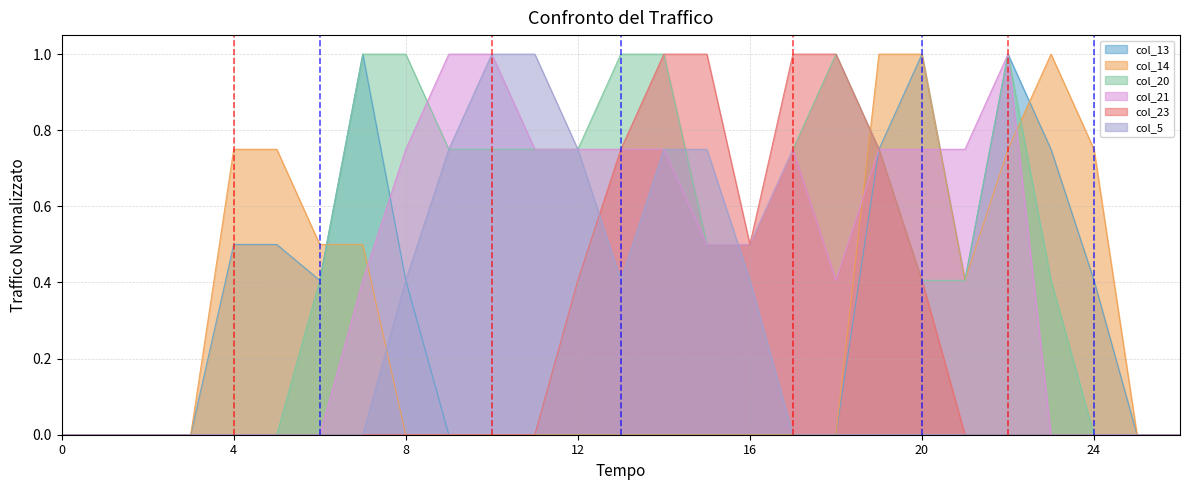

Which series ends up on top after the final intersection of col_20 and col_14?

col_14